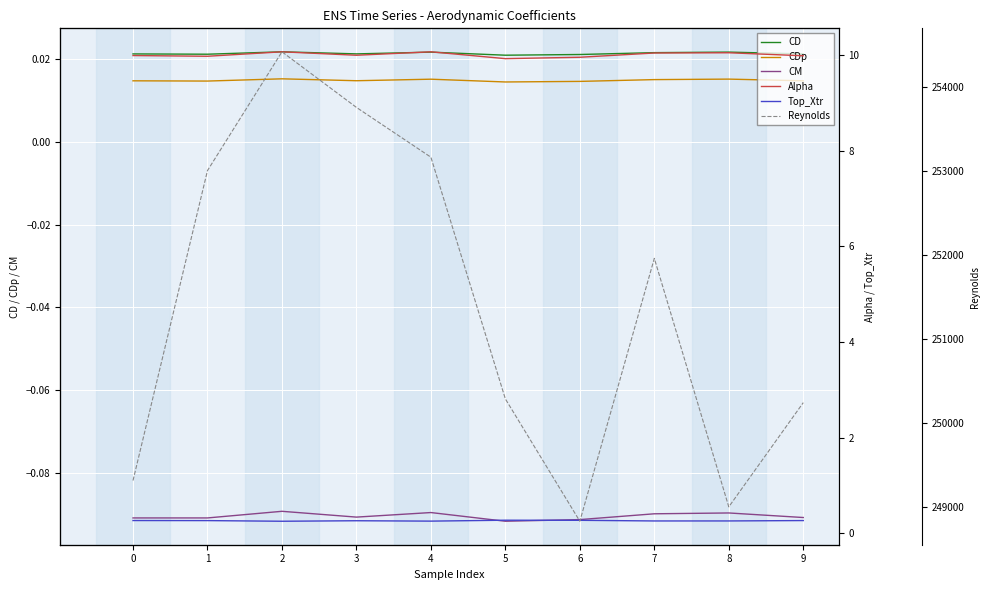

The Top_Xtr series shows 0.3 at 8. True or false?

True